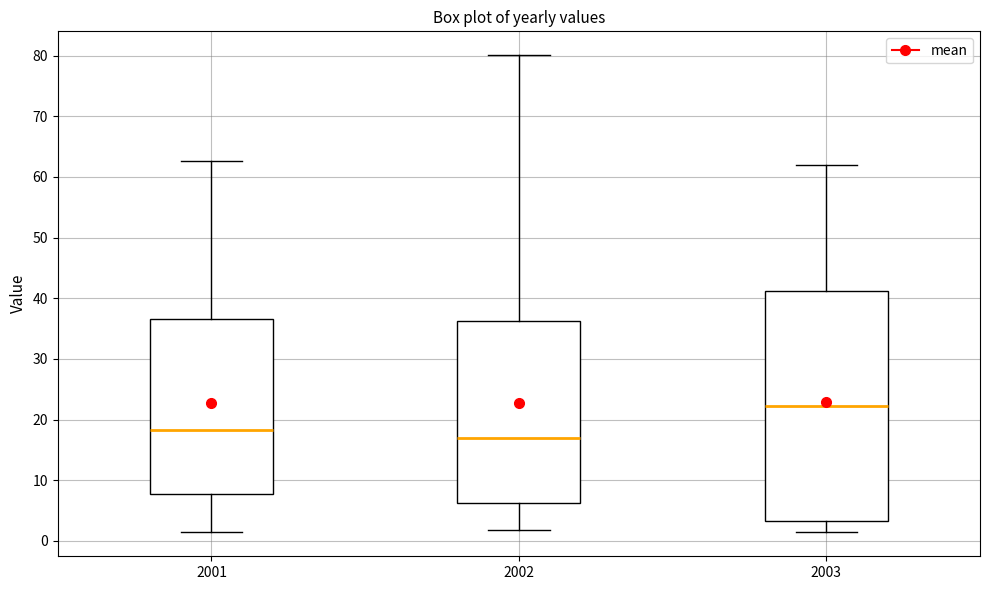

Which box's median line is the lowest?

2002